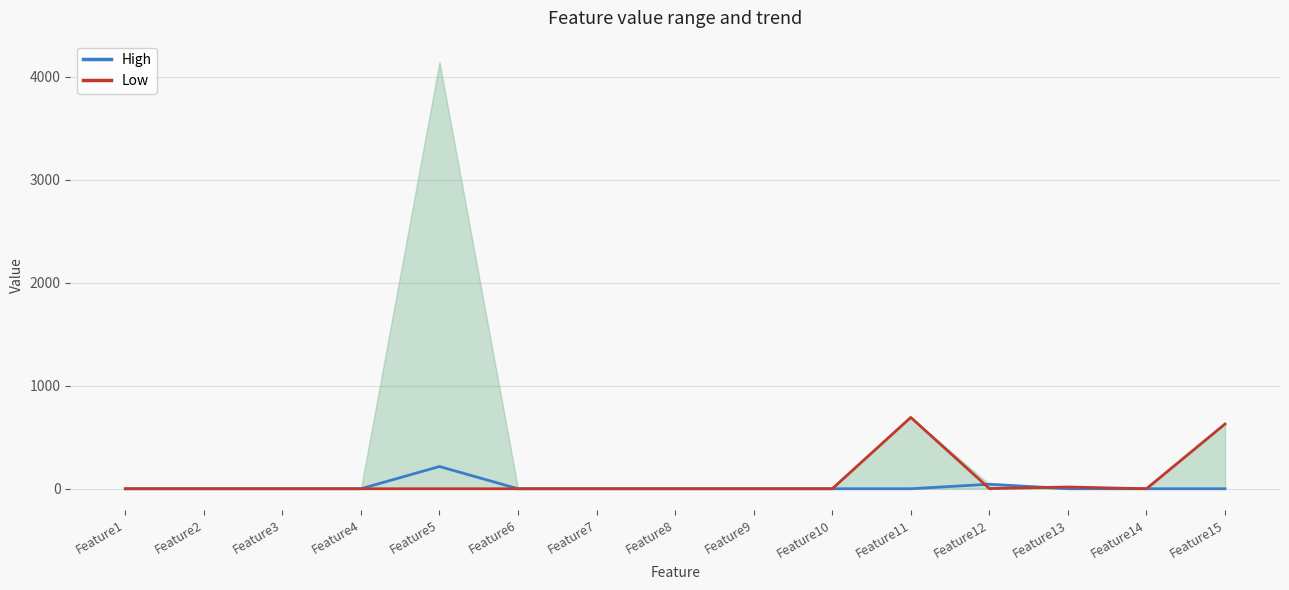

At which category does the chart reach its peak across all series?

Feature11